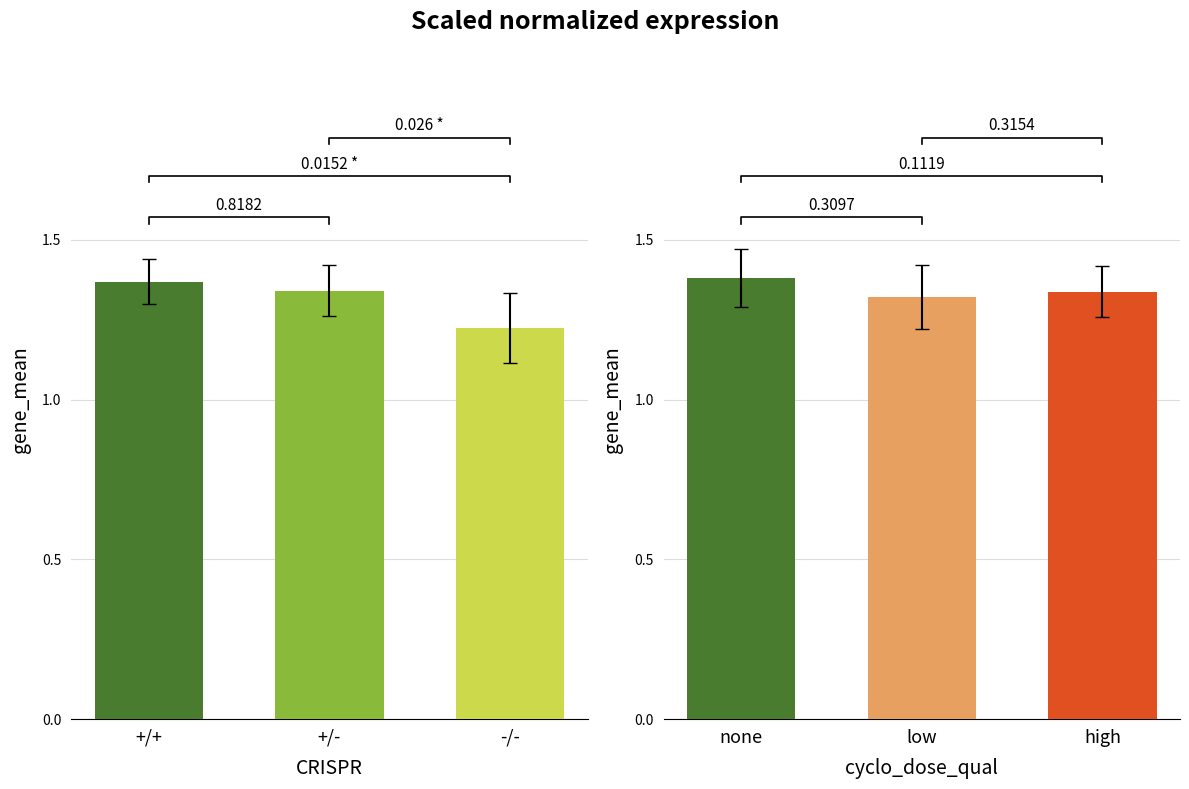

The groups_left series shows 1.9 at +/-. True or false?

False